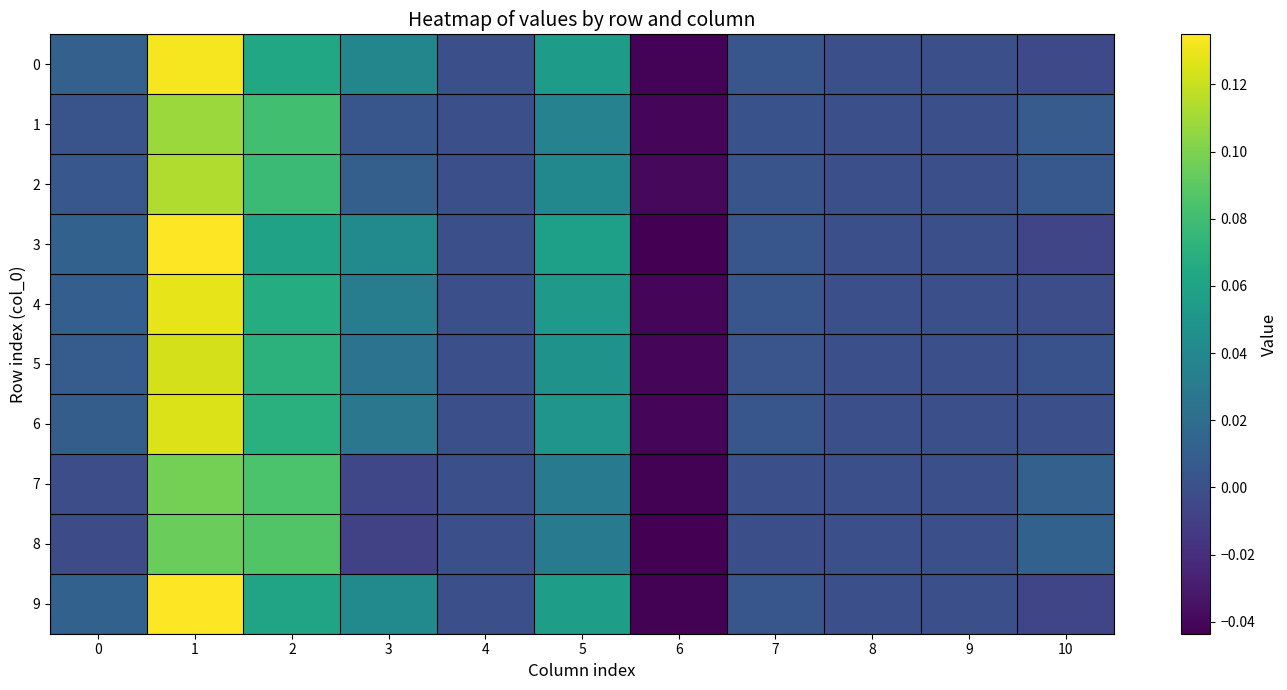

How many distinct data groups are displayed?

10